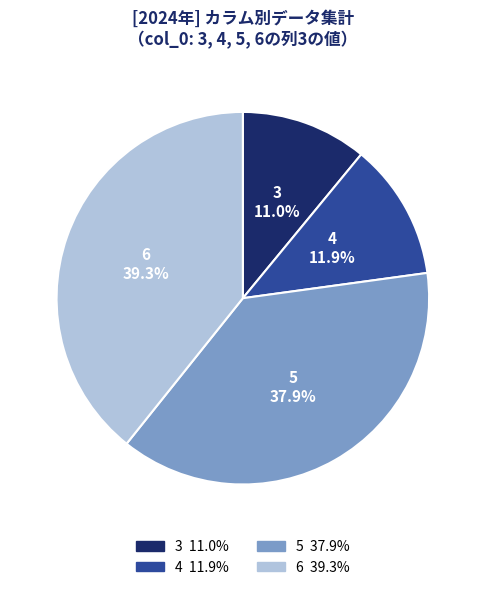

True or false: 3 accounts for 11% of the total.

True